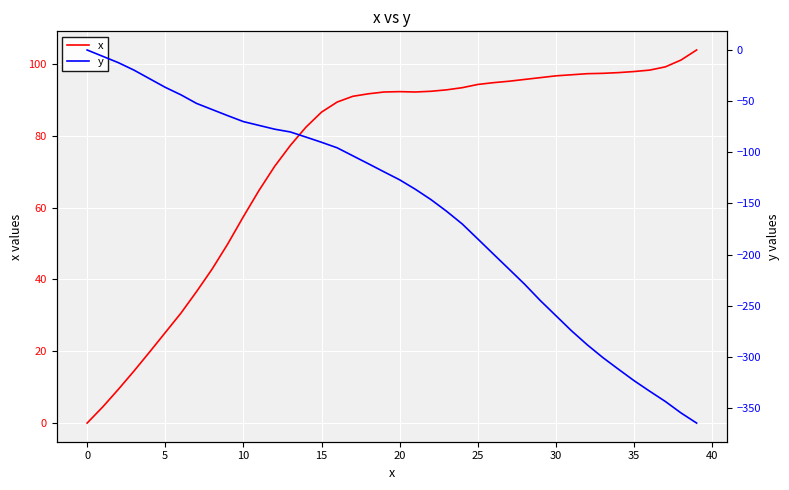

True or false: x has a value of 182.3 at 39.

False